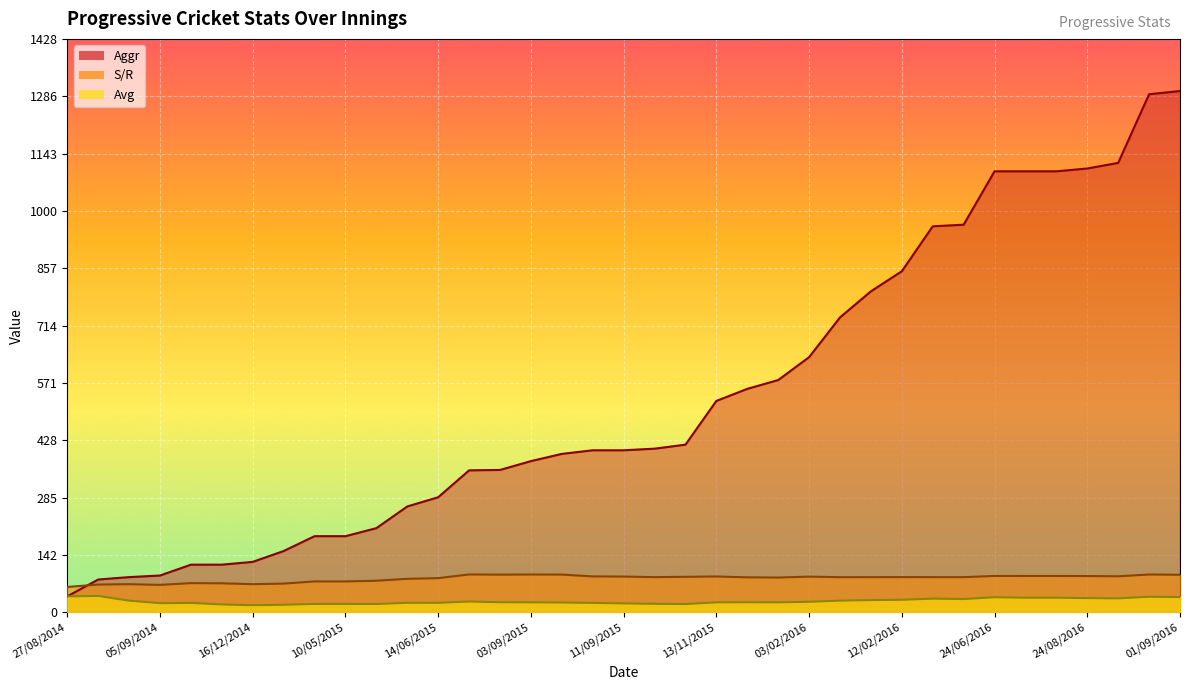

What is the value of the S/R point at the 33rd from the left?

90.8